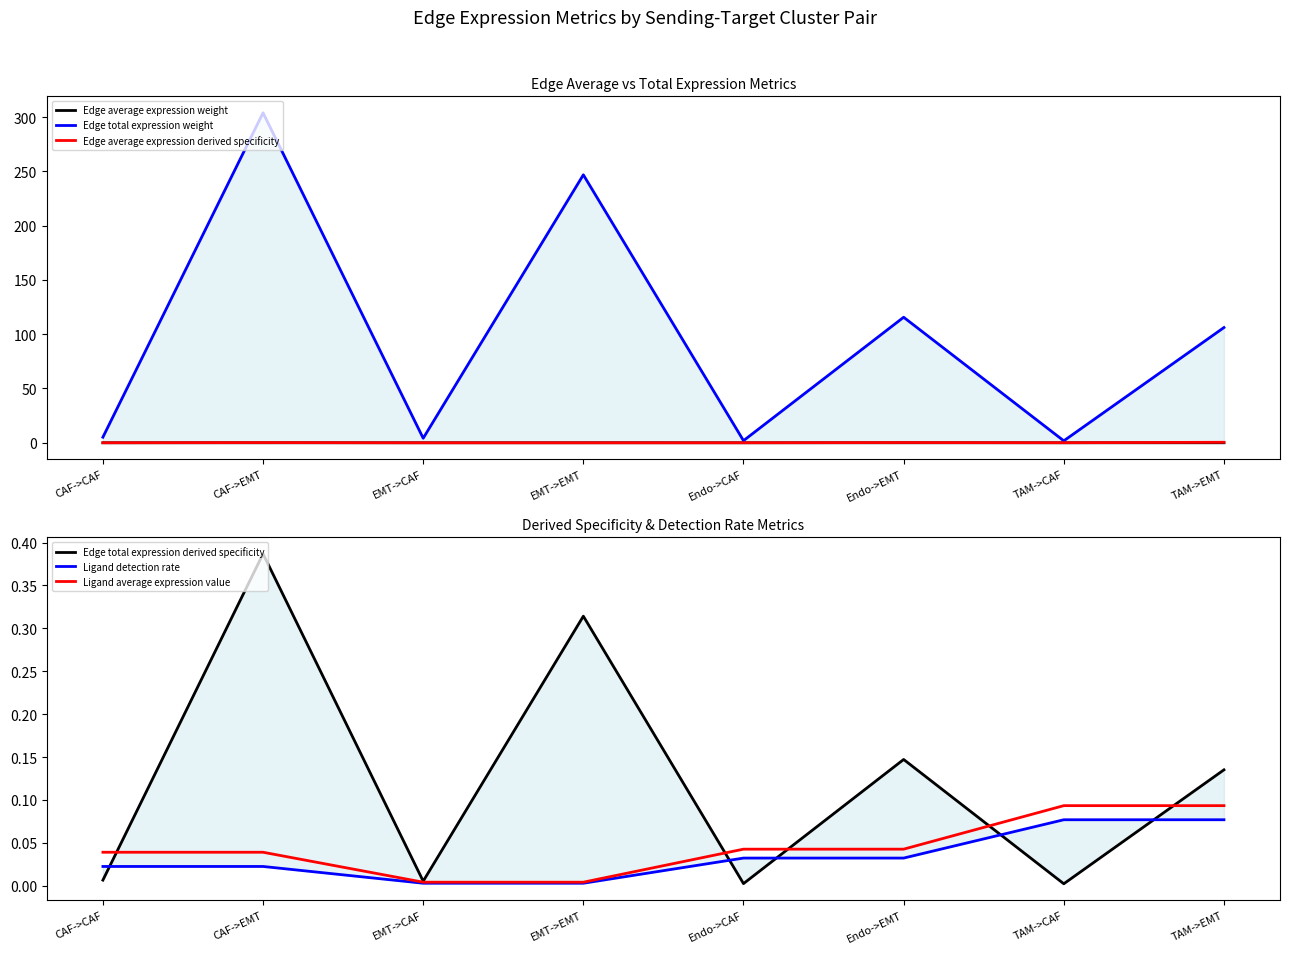

At which category does the chart reach its peak across all series?

CAF->EMT